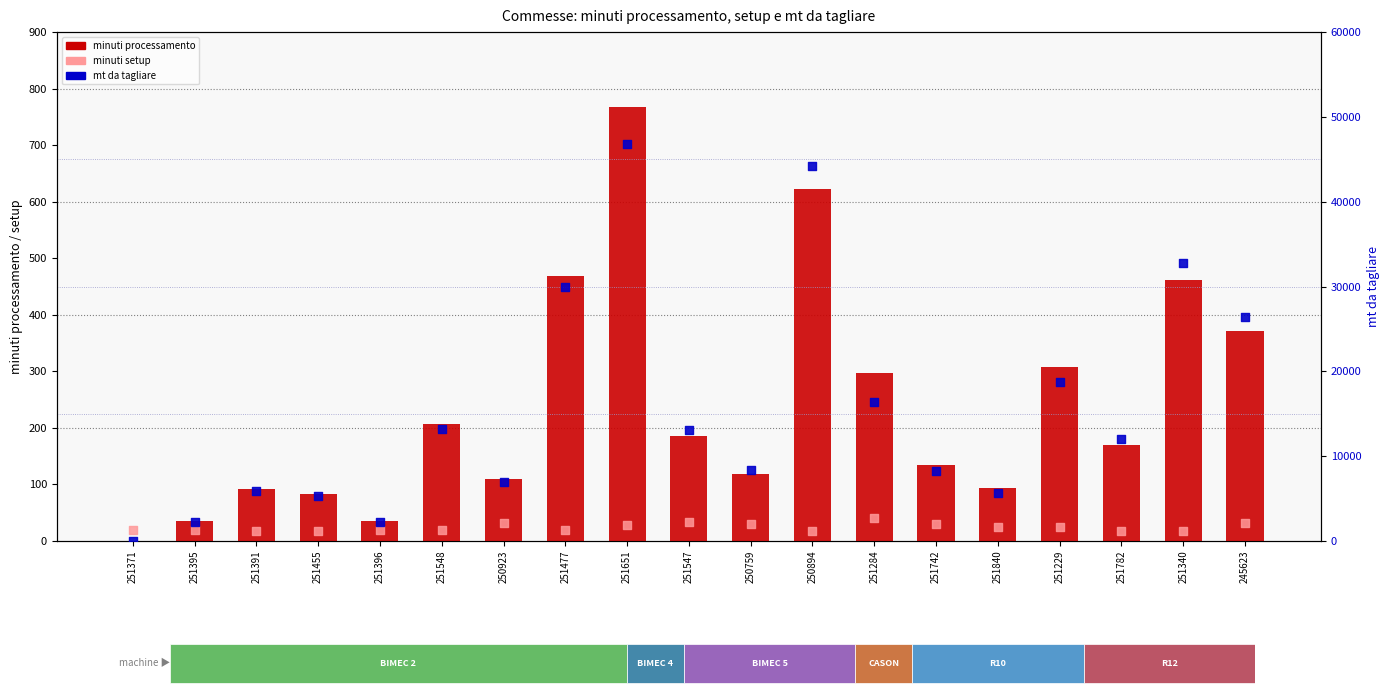

Which series has the widest spread of Y values?

mt da tagliare